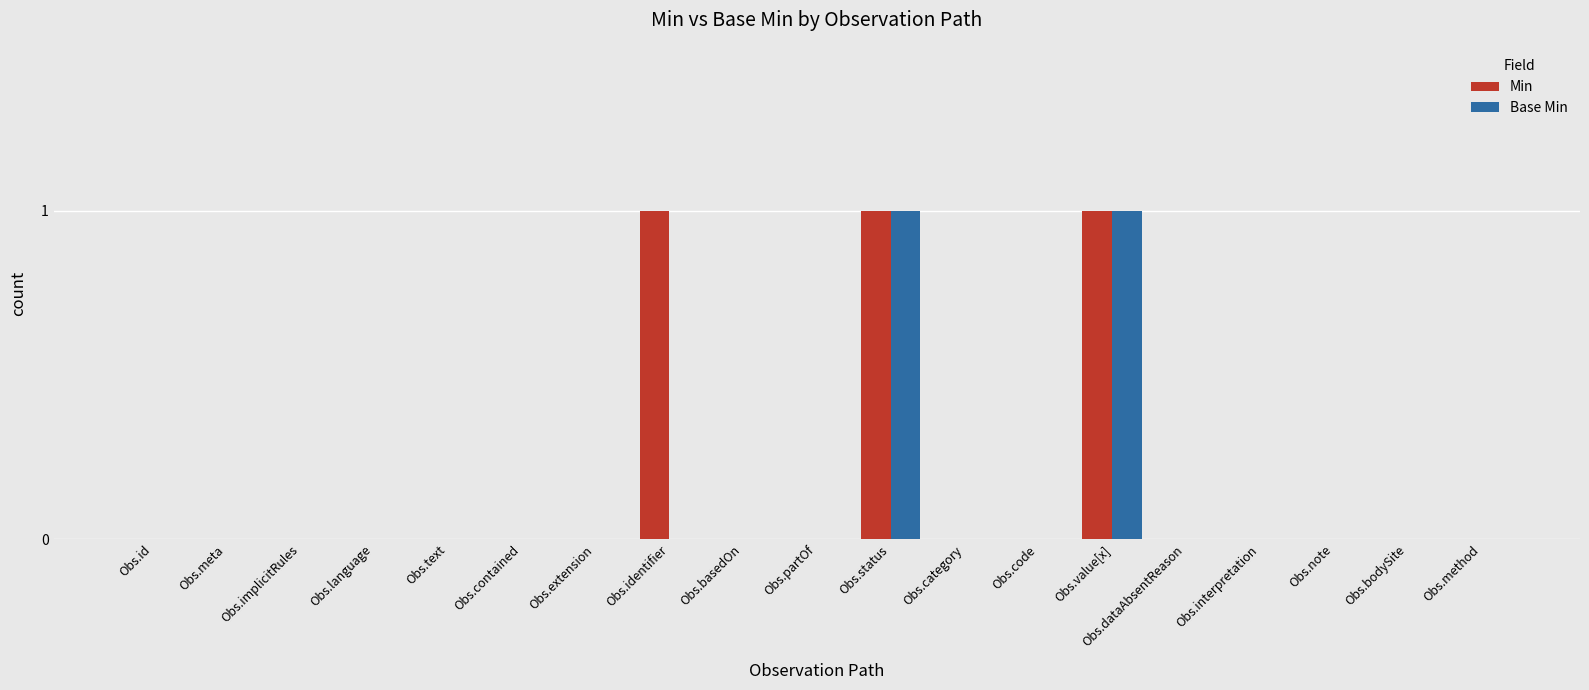

The value of Min at Obs.category is 0. True or false?

True